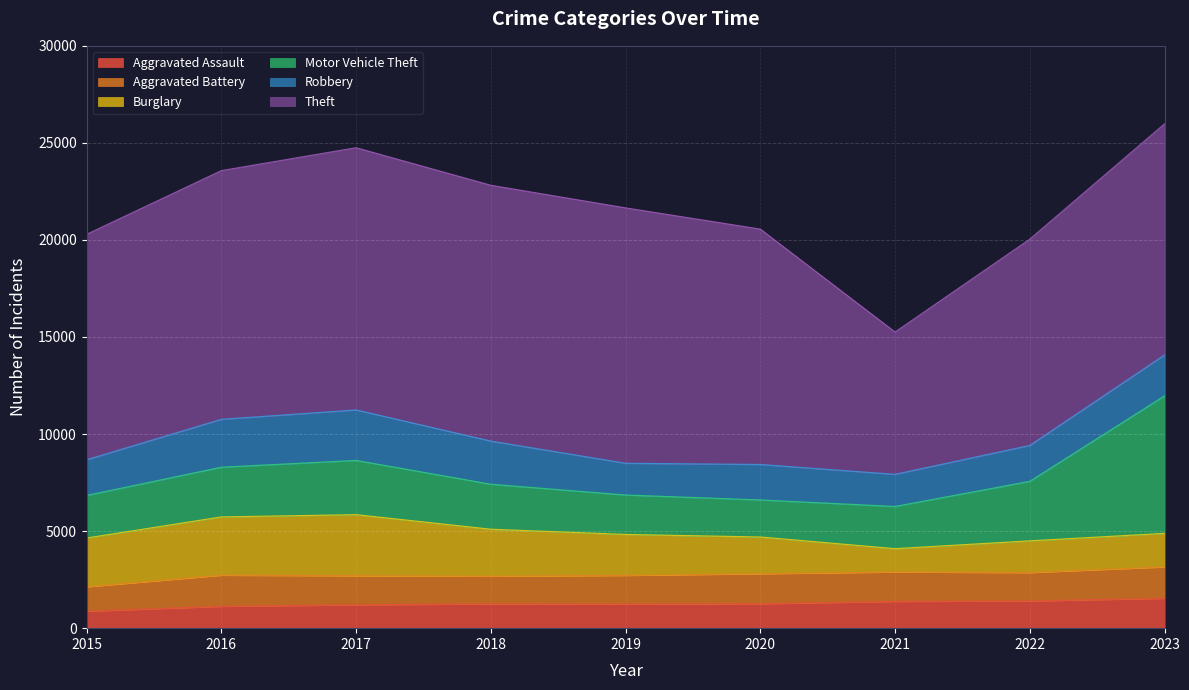

Between 2017 and 2020, which is larger?

2020